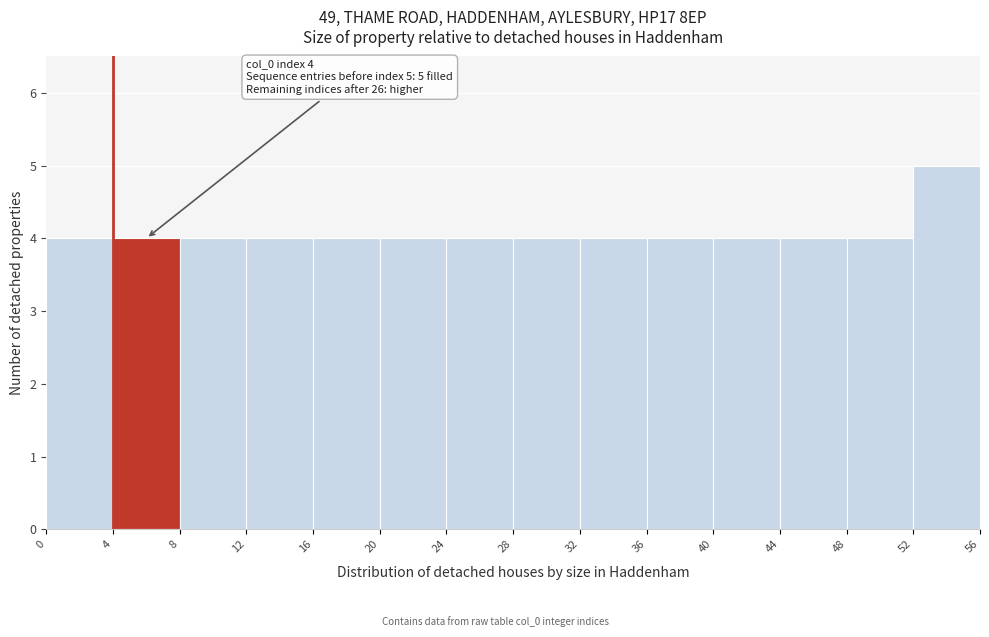

Over which range of the x-axis is the bar tallest?

52 to 56